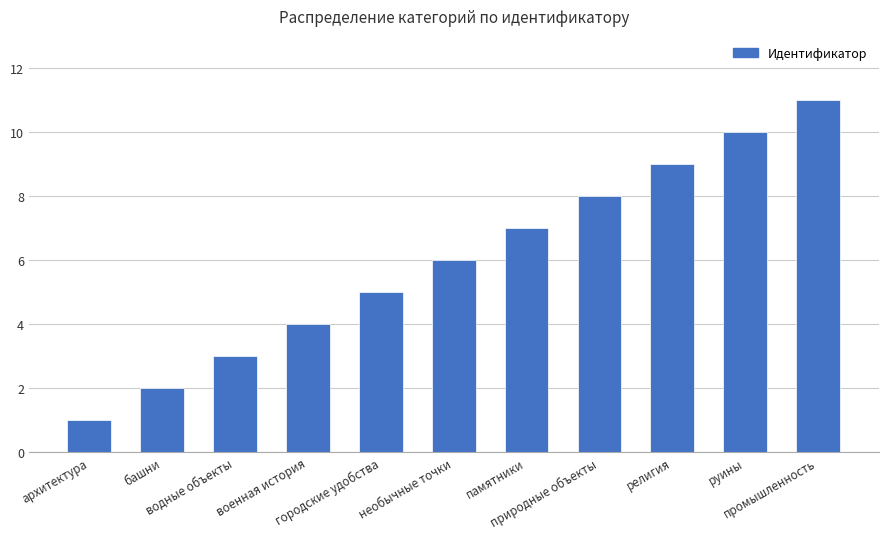

What is the difference between the maximum and minimum values?

10